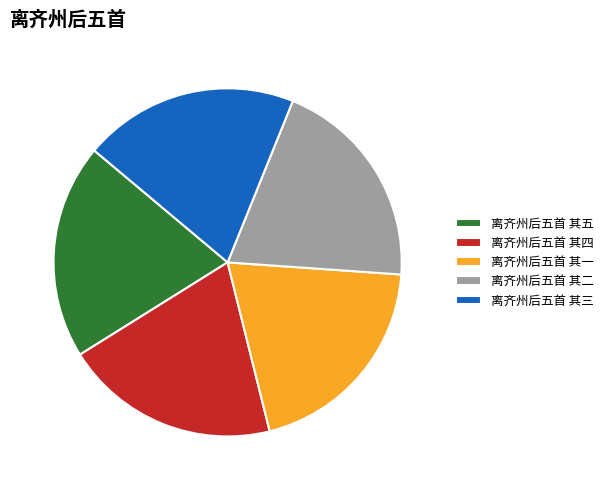

Is it true that 离齐州后五首 其三 is 20% of the pie?

True